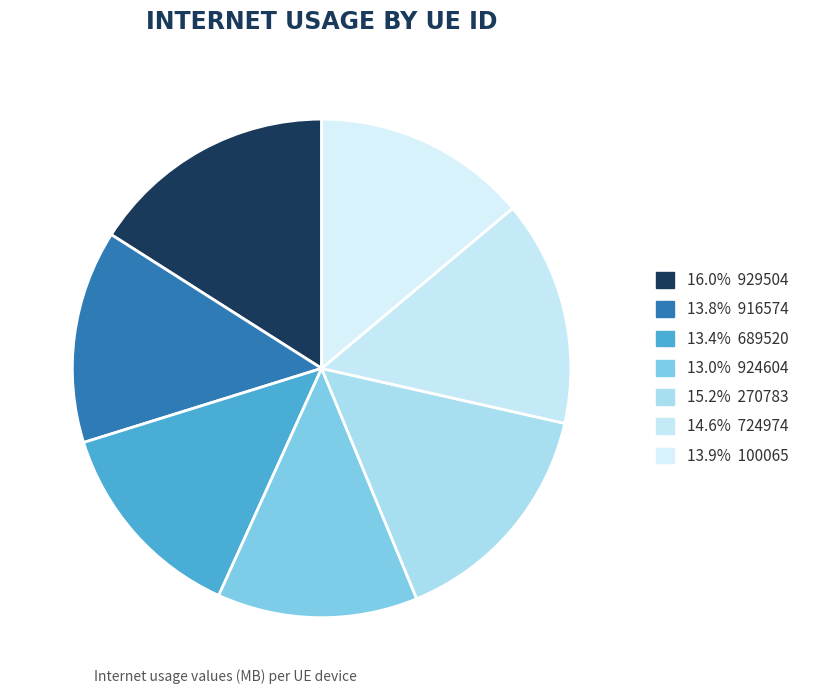

How many slices are in this pie chart?

7